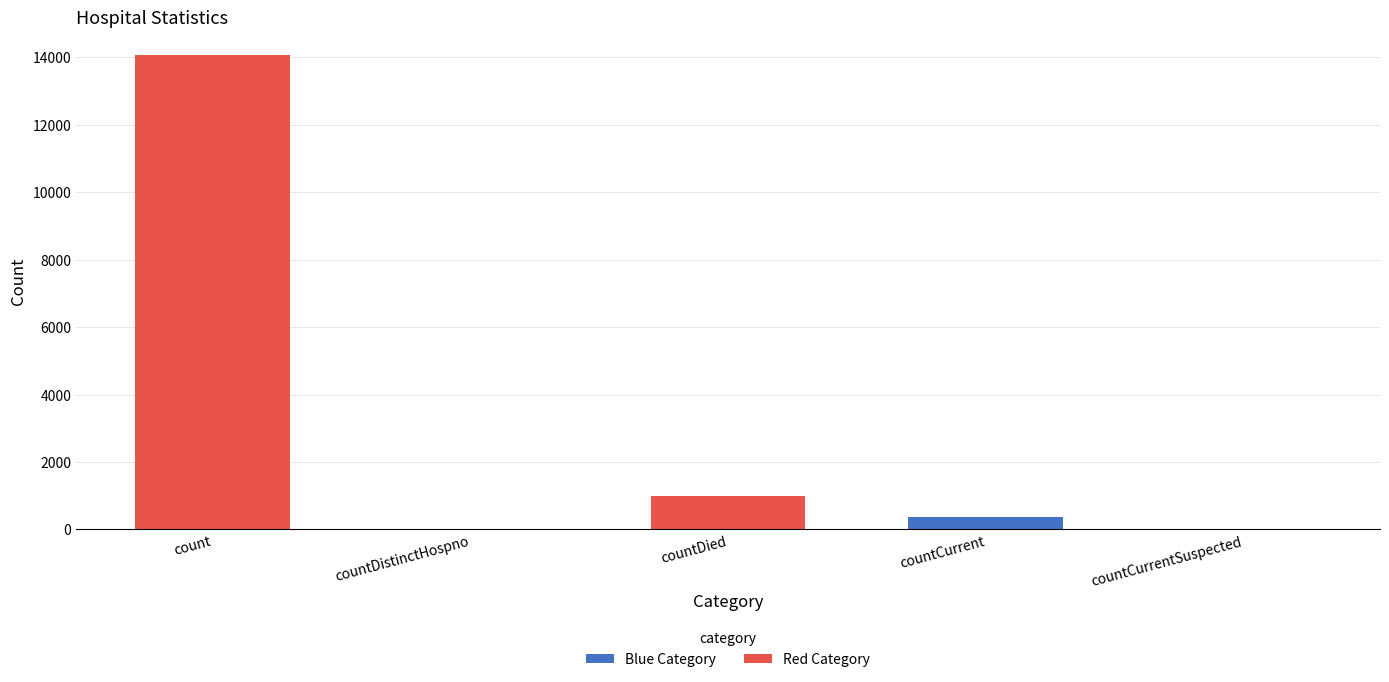

What is the sum of all values?

15422